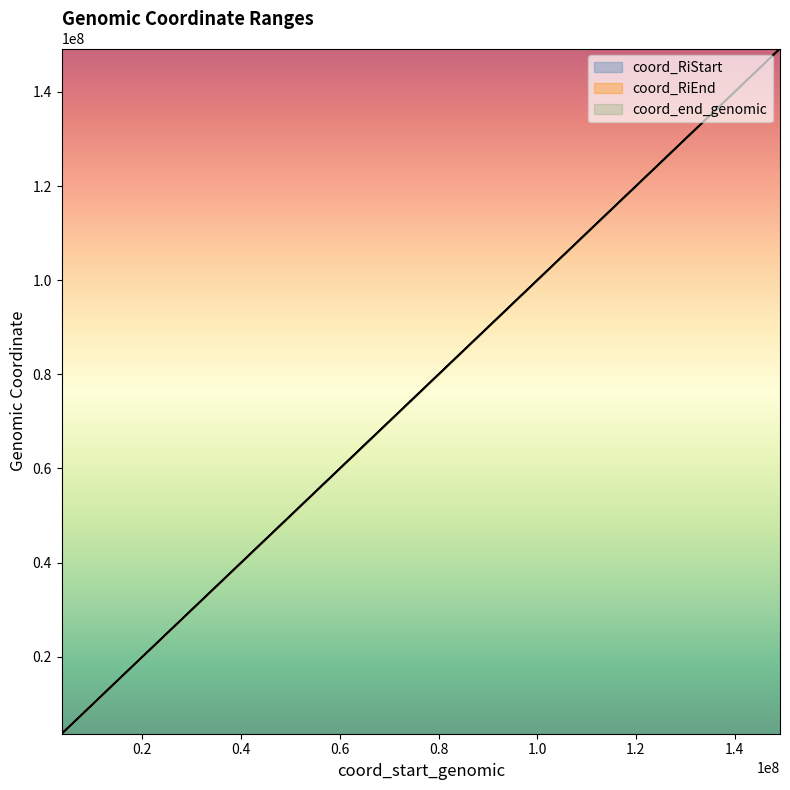

How many series are shown in this chart?

3